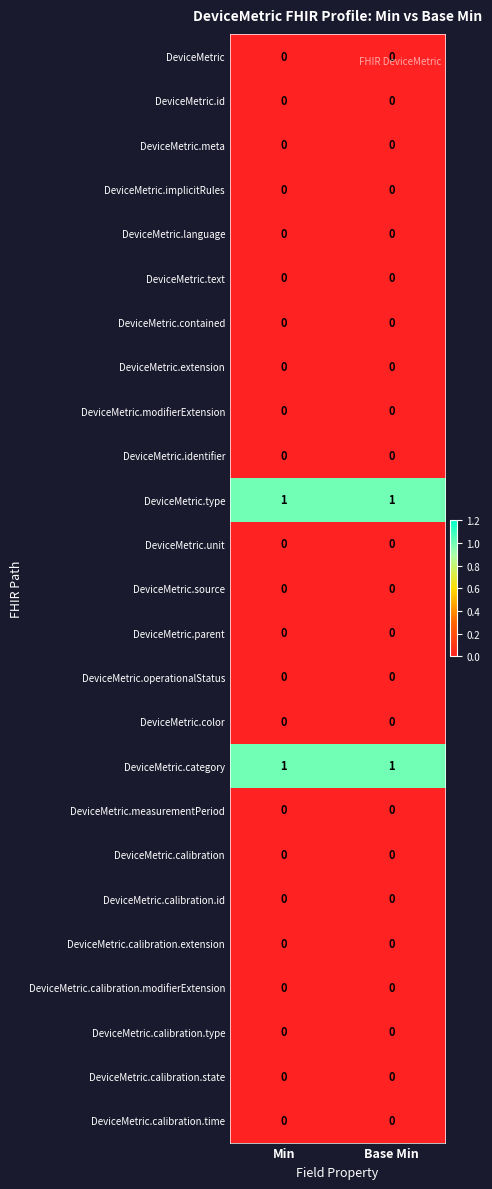

Count the number of data series in this chart.

25